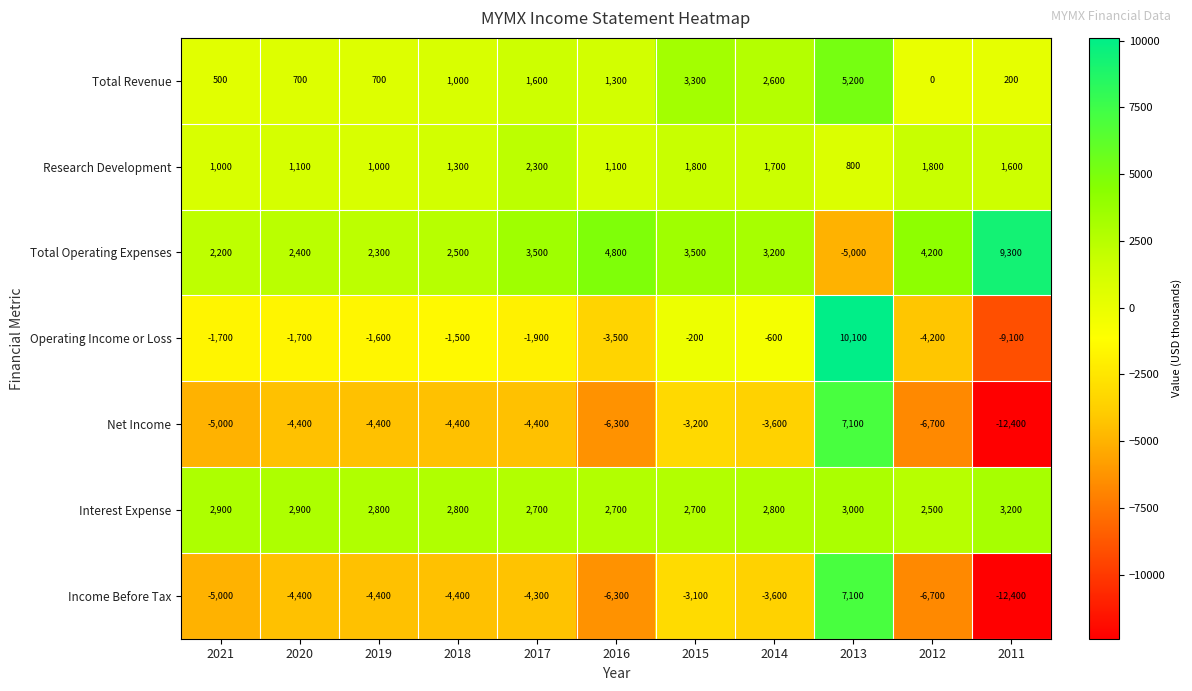

At which label does Net Income reach its minimum?

2011